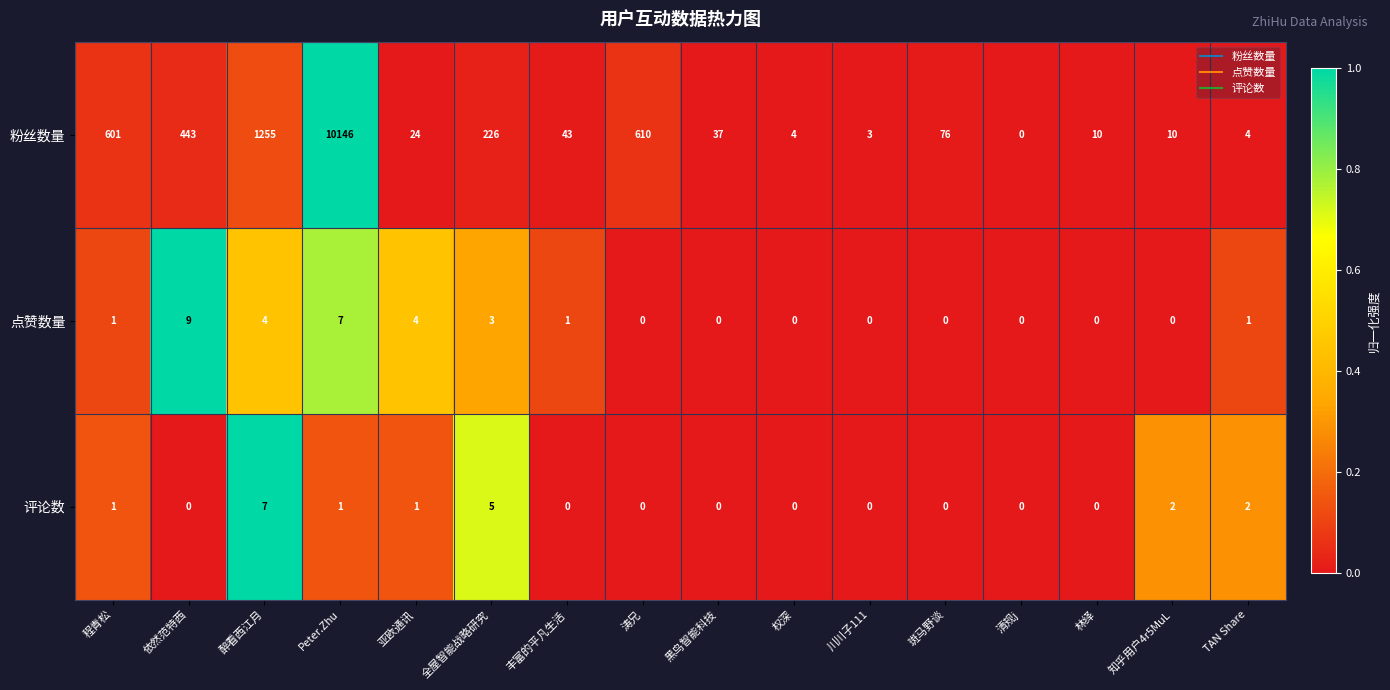

Which series has the largest total across all categories?

粉丝数量